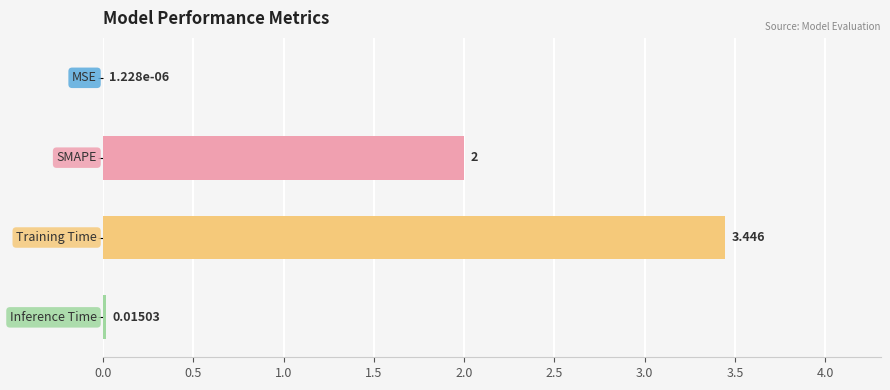

How many distinct data groups are displayed?

1